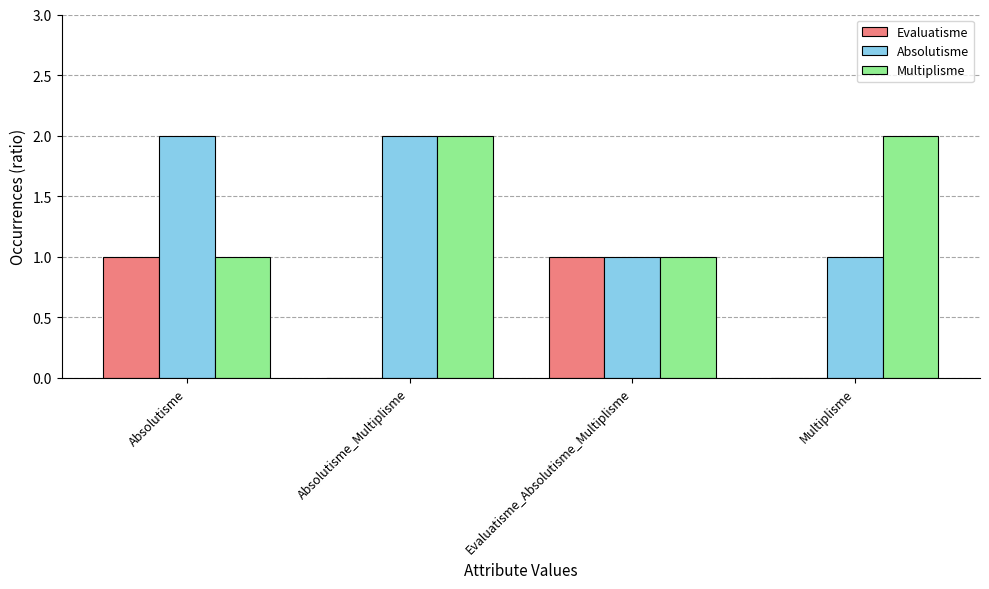

True or false: Absolutisme has a value of 2 at Multiplisme.

False